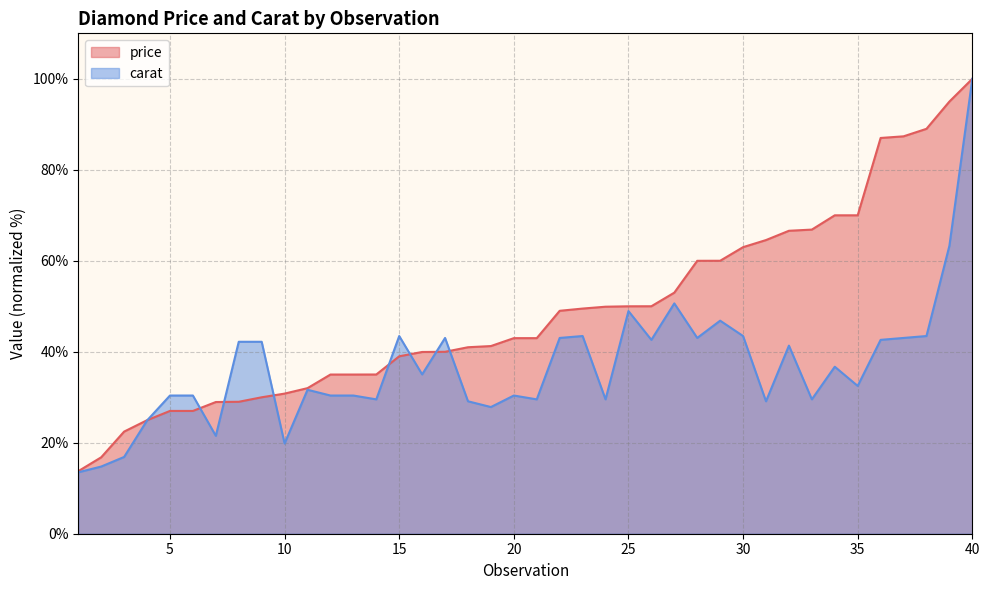

What is the difference between the price values at 22 and 17?

9.0